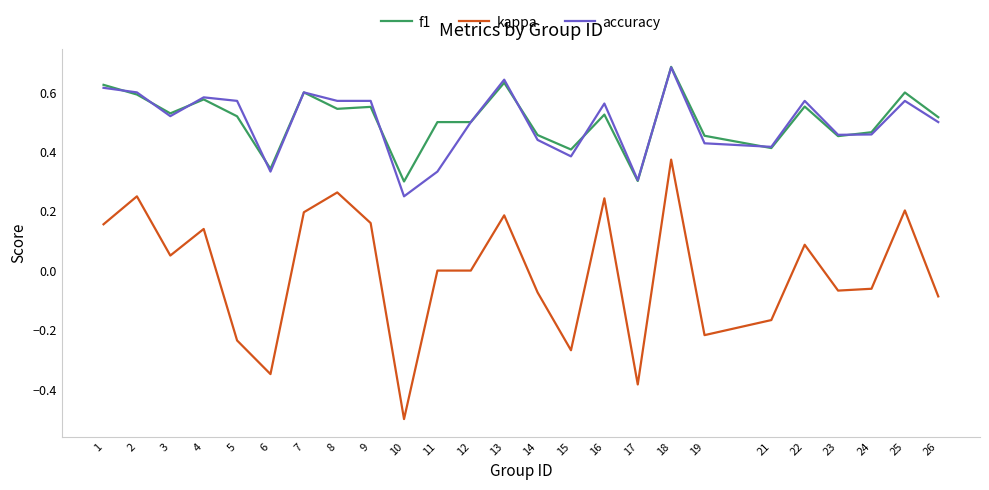

At 11, list the series in order from smallest to largest.

kappa, accuracy, f1